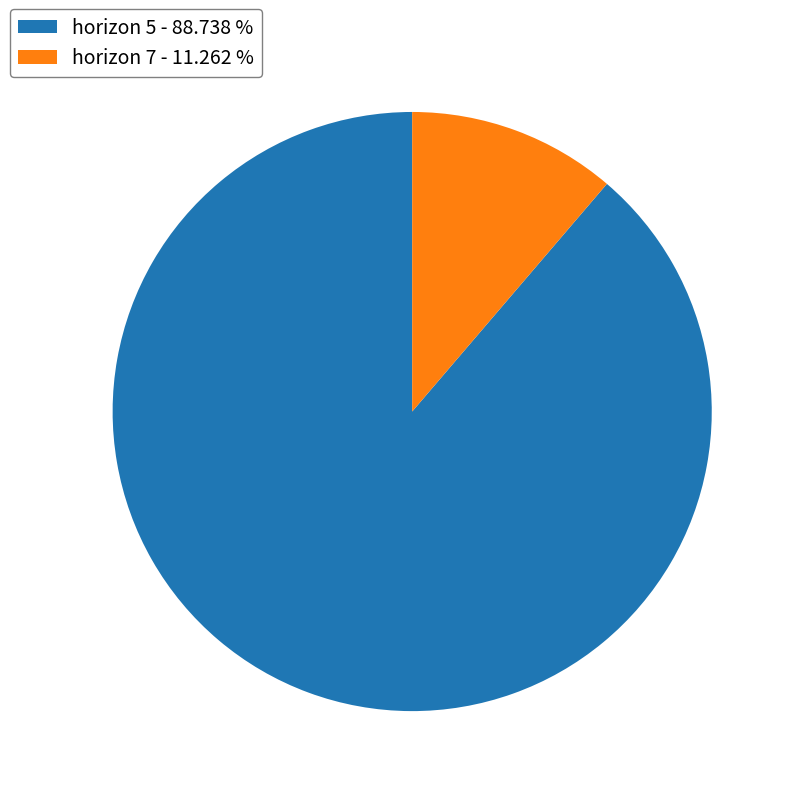

Is the sum of horizon 5 - 88.738 % and horizon 7 - 11.262 % greater than half?

Yes